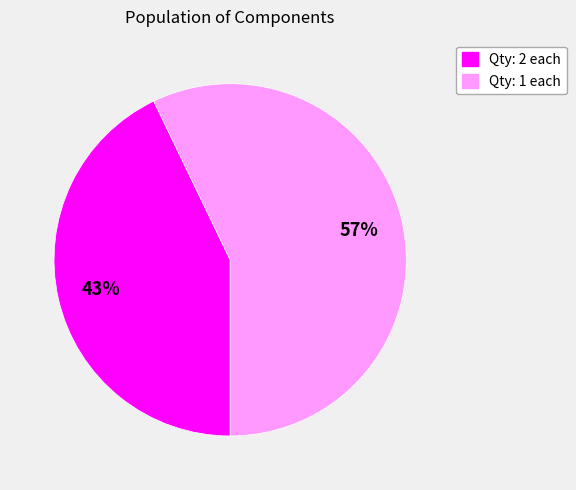

To the nearest percent, what is the average slice percentage?

50%